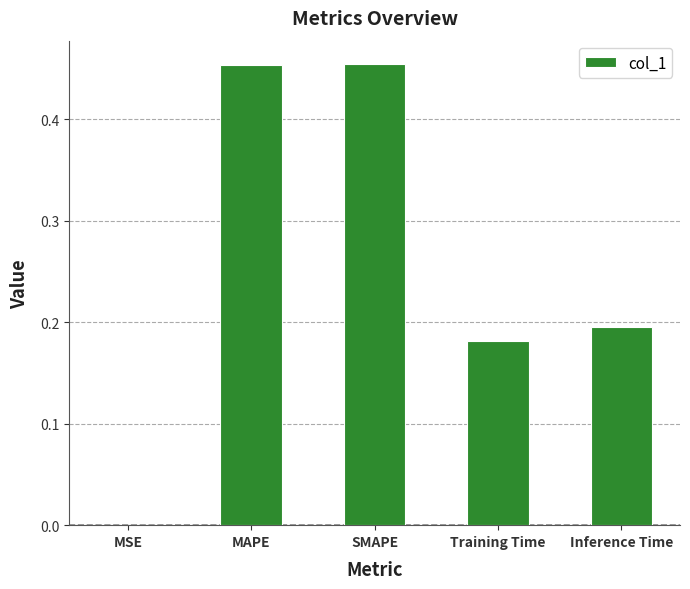

Where is the data nearest to the value 0?

MSE